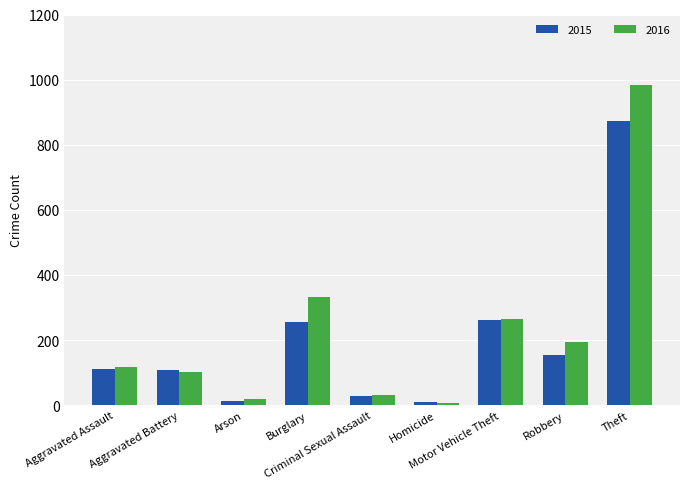

Which category has the highest value in the 2016 series?

Theft